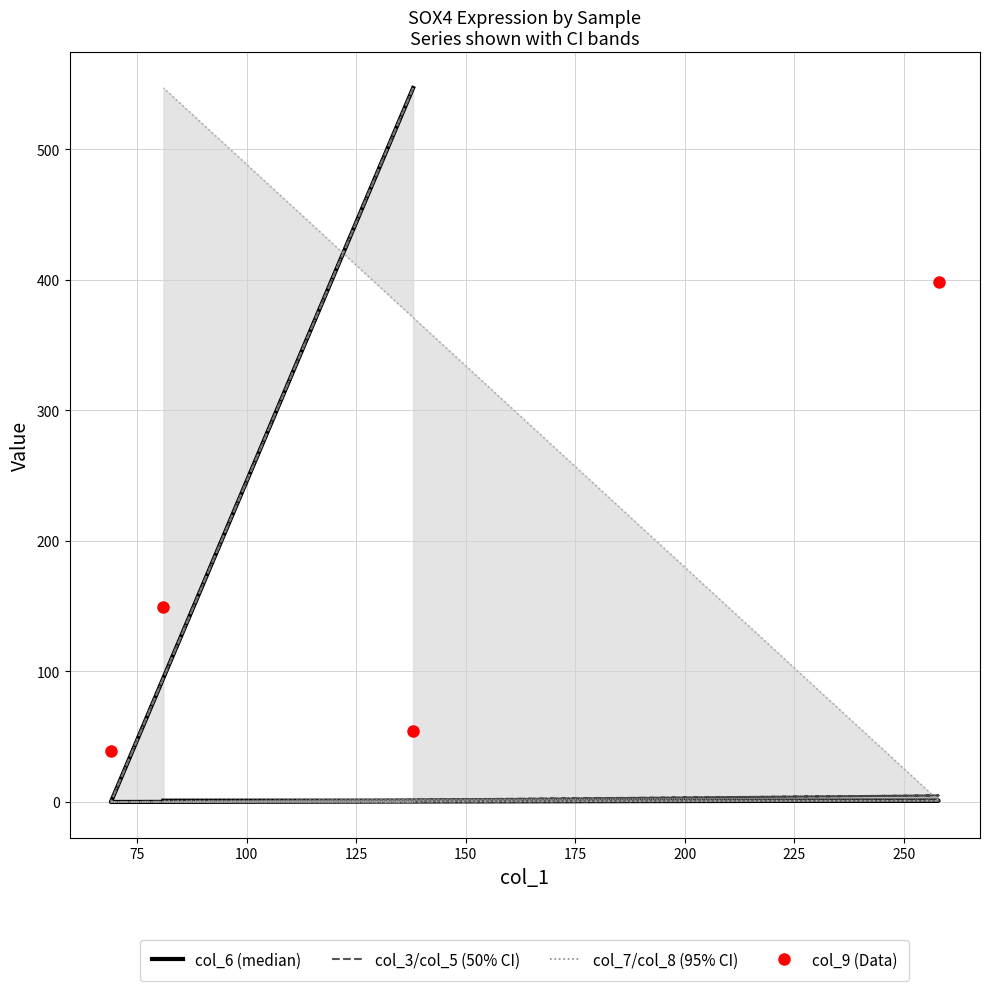

What is the sum of all col_6 (median) values?

549